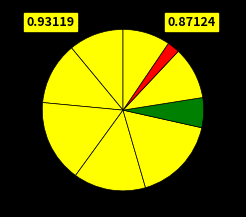

Count the number of slices in the pie.

9